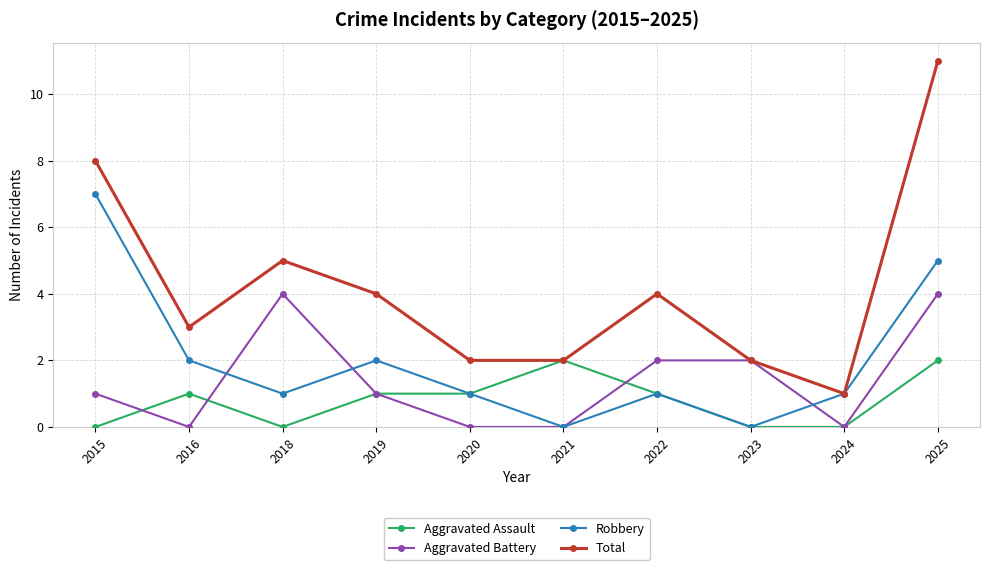

How many distinct data groups are displayed?

4